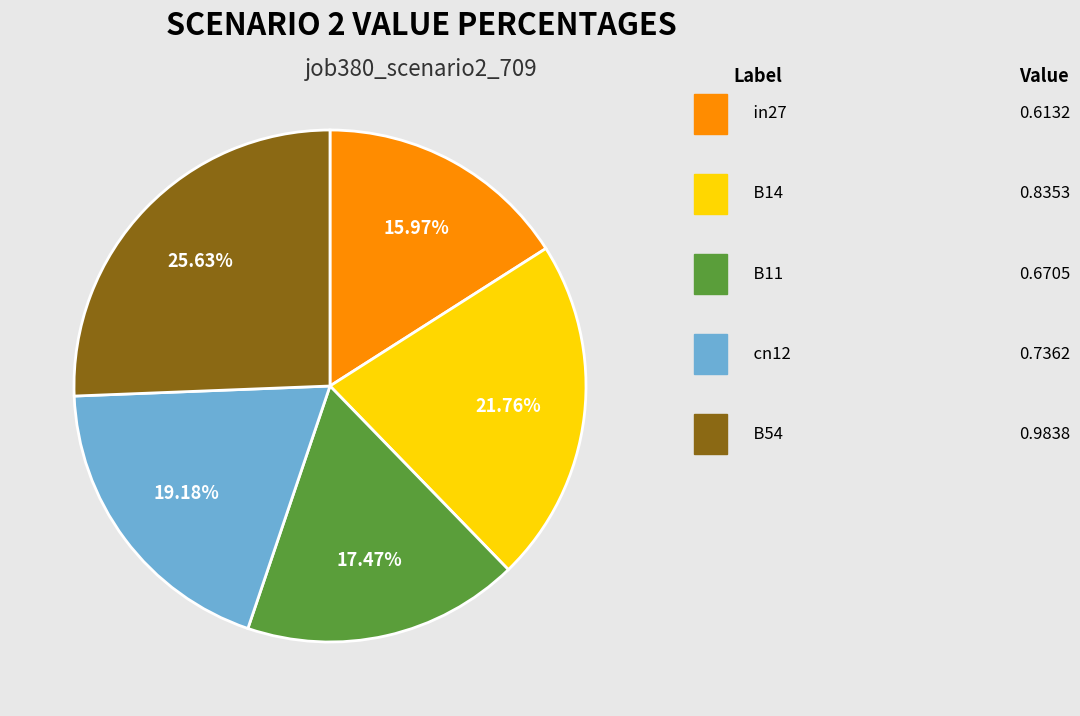

Is there any slice that represents more than half of the pie?

No